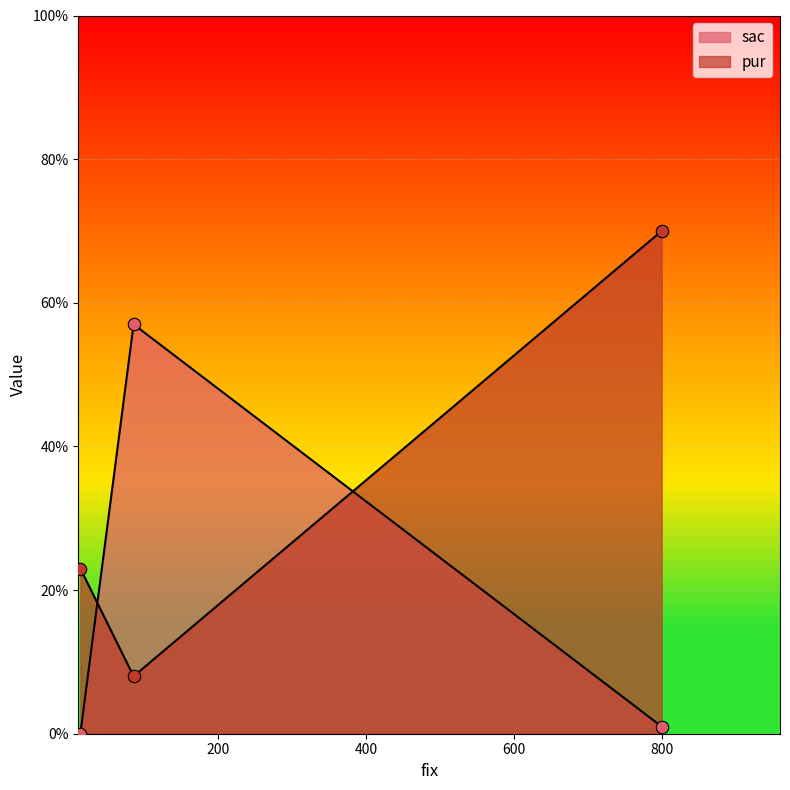

What are all the series names shown in the legend?

sac, pur